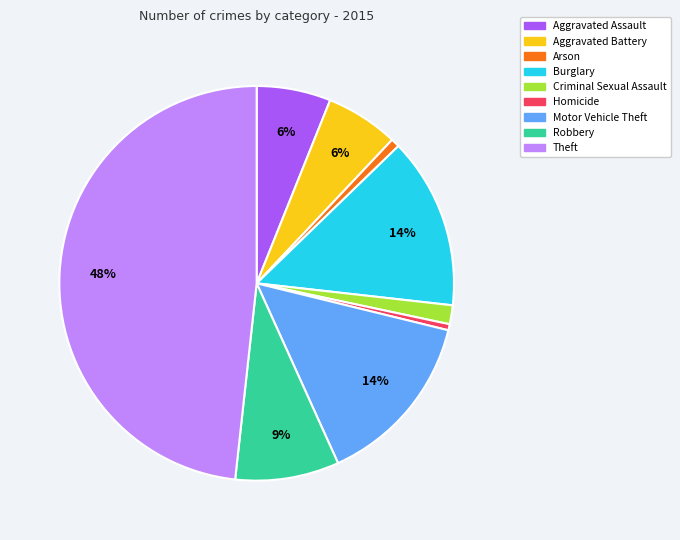

How many segments does this pie chart have?

9